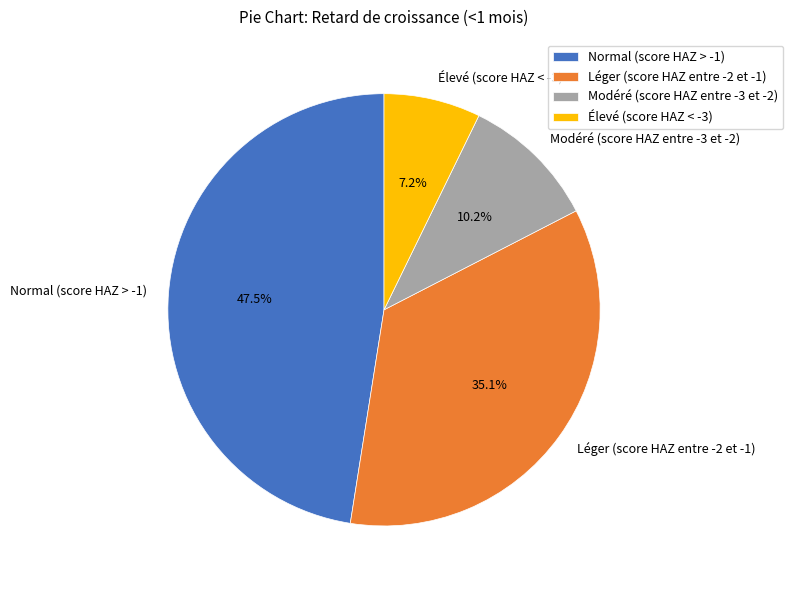

True or false: Élevé (score HAZ < -3) accounts for 7% of the total.

True